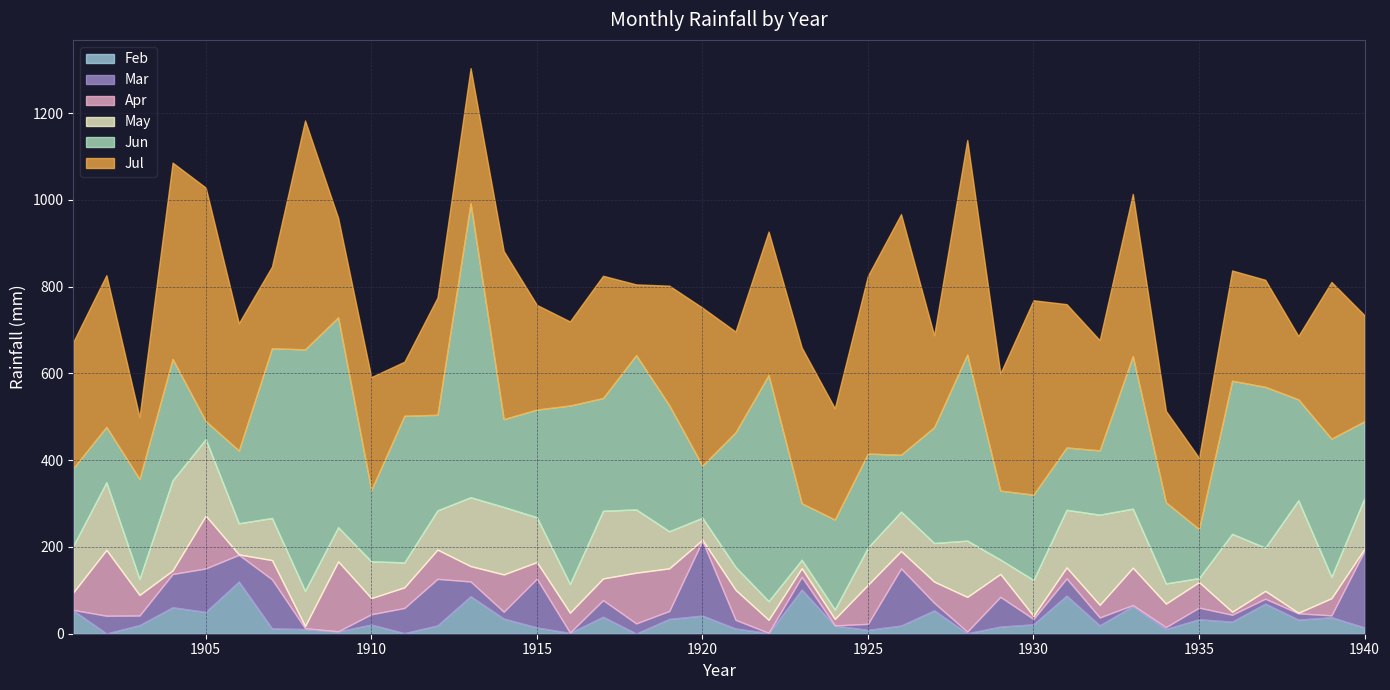

What is the highest value of the Mar series?

177.2